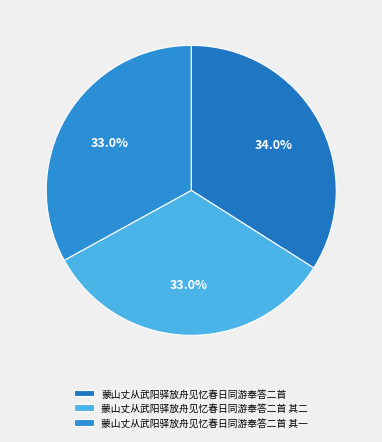

To the nearest percent, what is the difference between the 蒙山丈从武阳驿放舟见忆春日同游奉答二首 其二 and 蒙山丈从武阳驿放舟见忆春日同游奉答二首 slice percentages?

1%